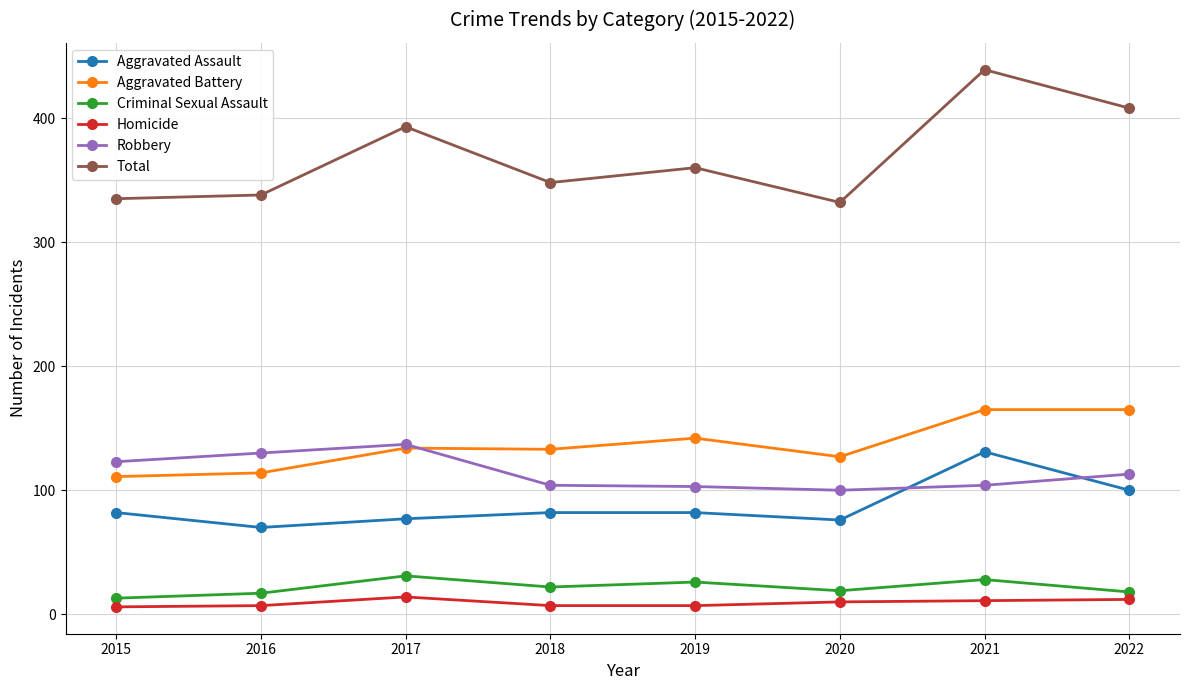

What is the value of the Aggravated Assault point at the 1st from the left?

82